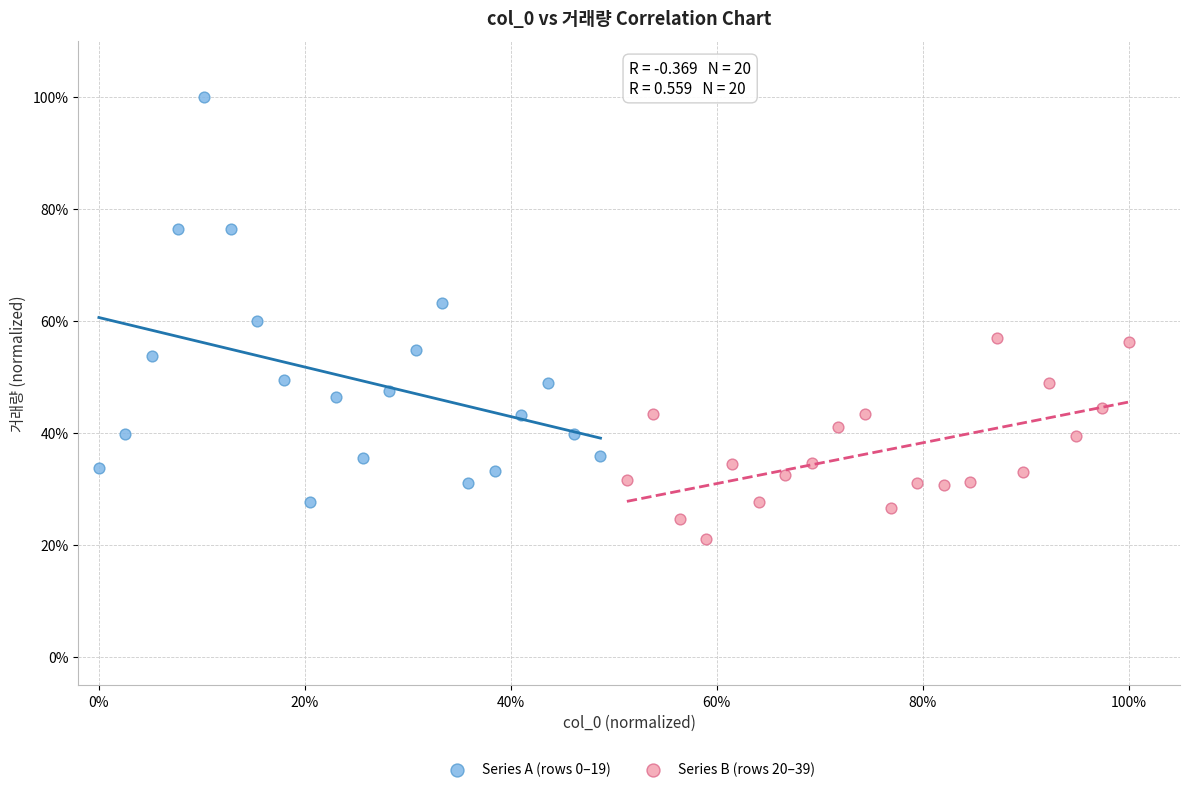

Which series reaches the minimum Y coordinate?

Series B (rows 20–39)